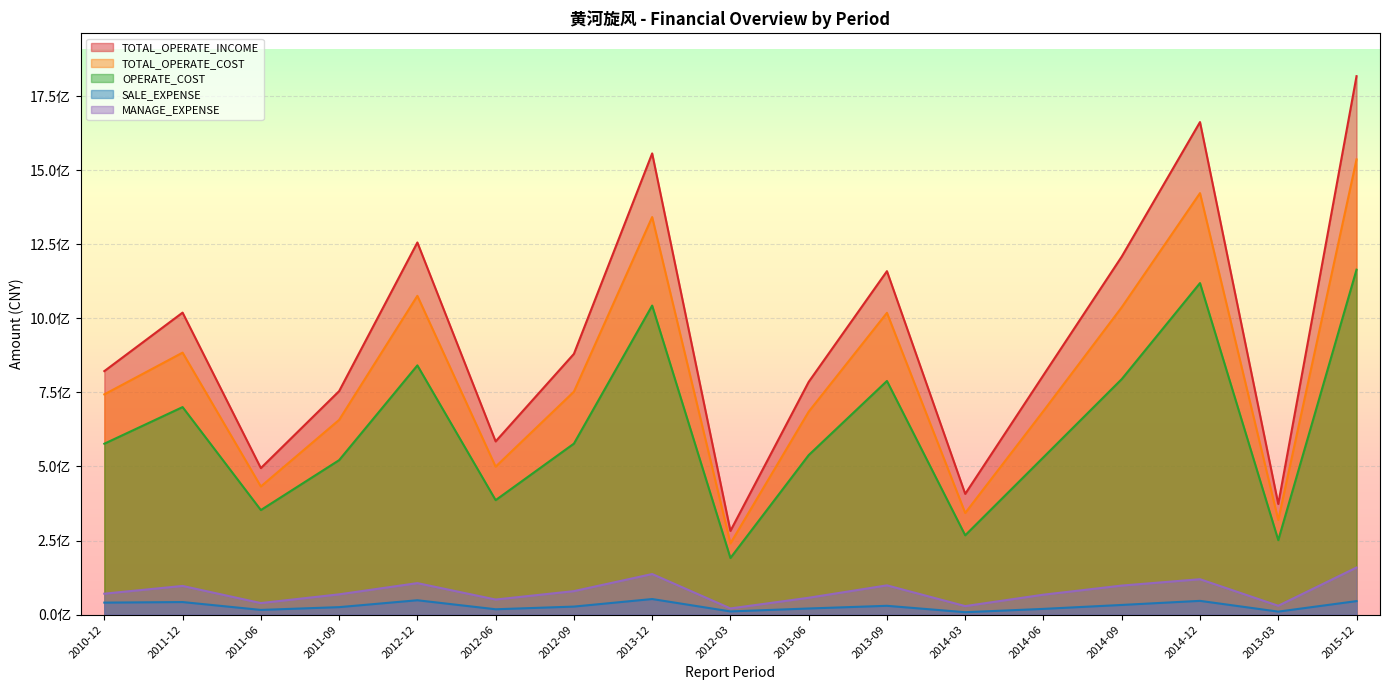

True or false: OPERATE_COST and TOTAL_OPERATE_COST intersect in this chart.

False